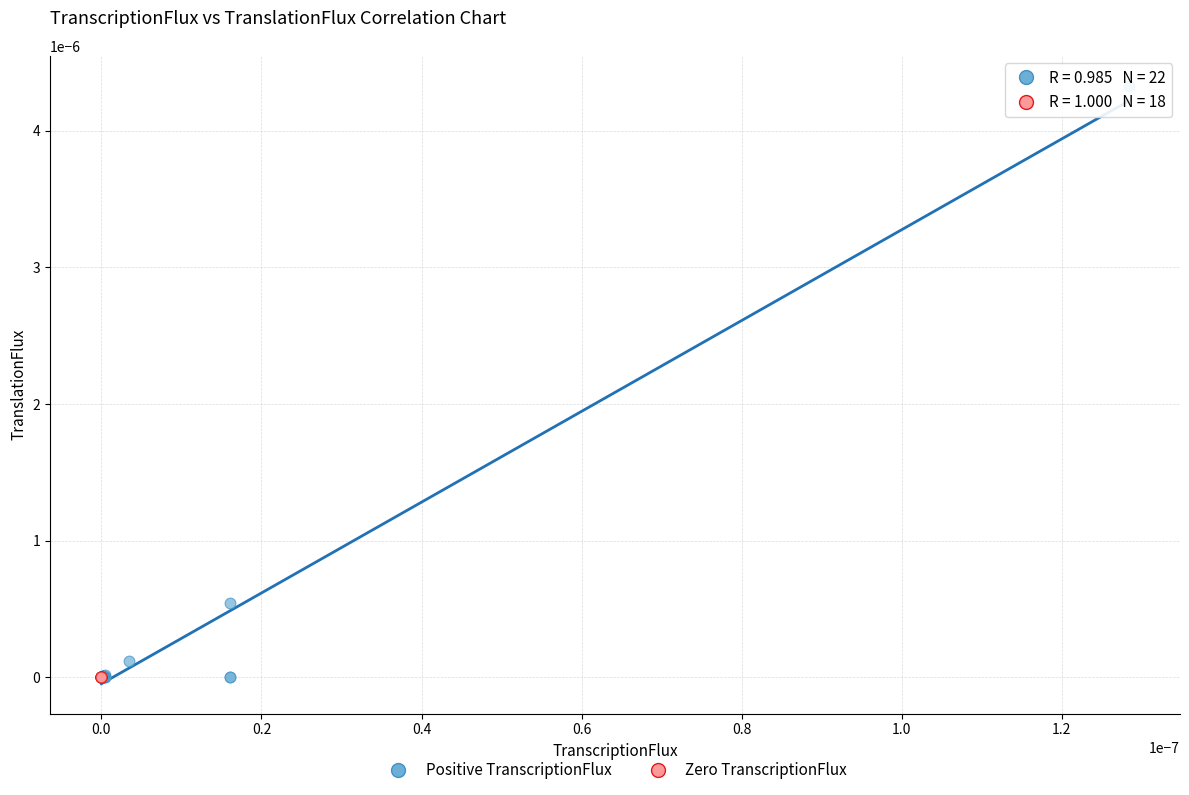

Which series contains the highest Y value?

Positive TranscriptionFlux